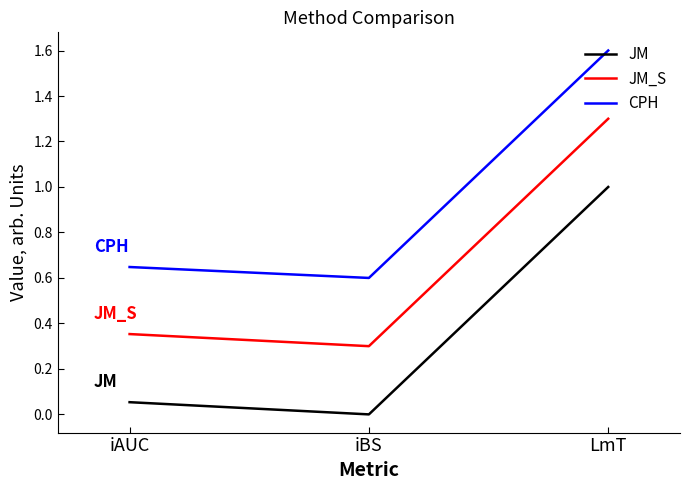

Which series has the largest total across all categories?

CPH